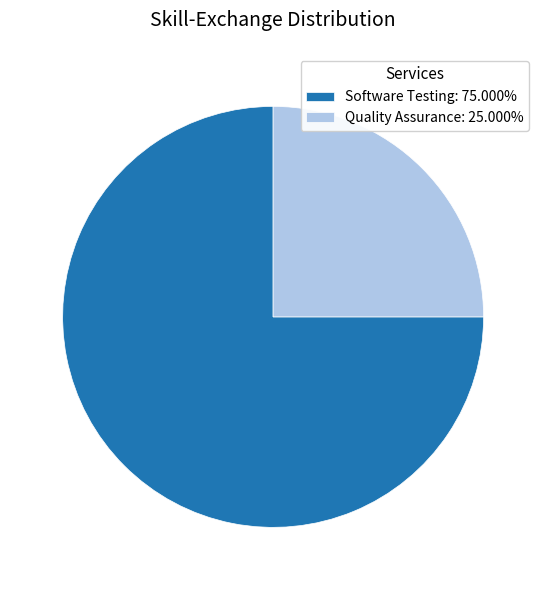

Which category has the smallest portion of the pie?

Quality Assurance